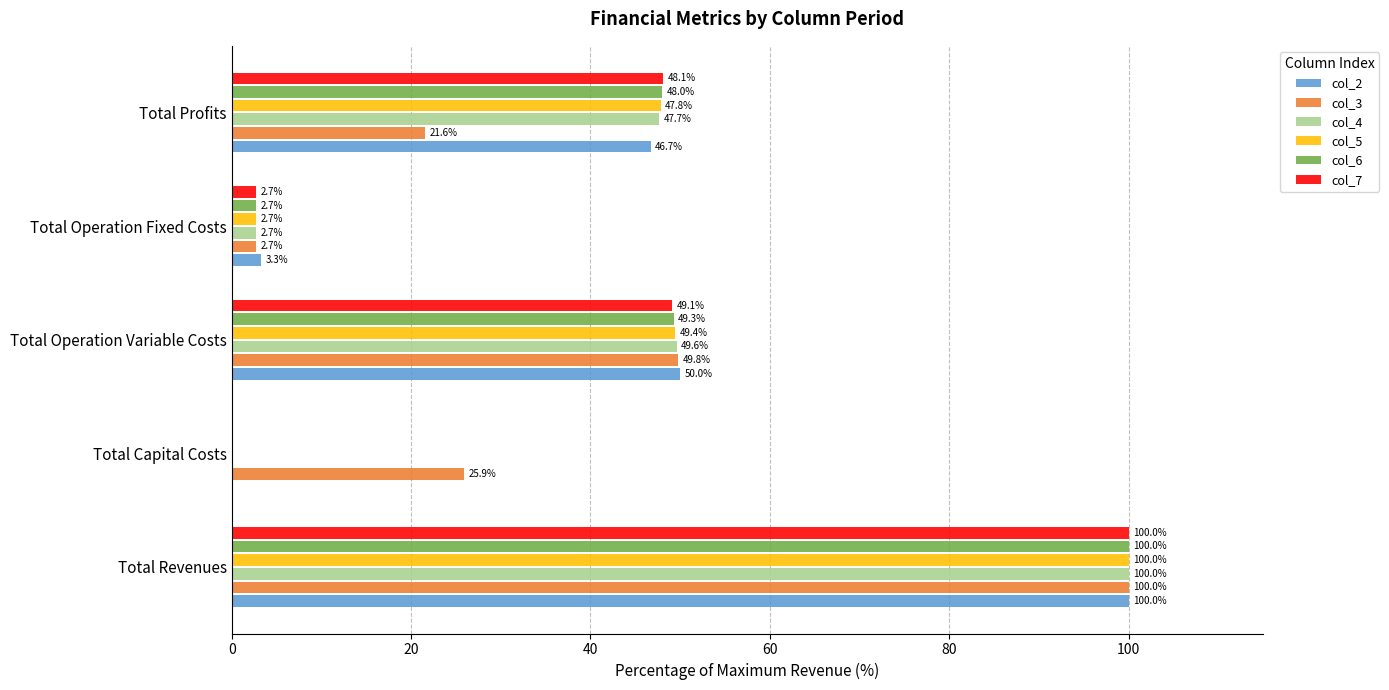

What are all the series names shown in the legend?

col_2, col_3, col_4, col_5, col_6, col_7